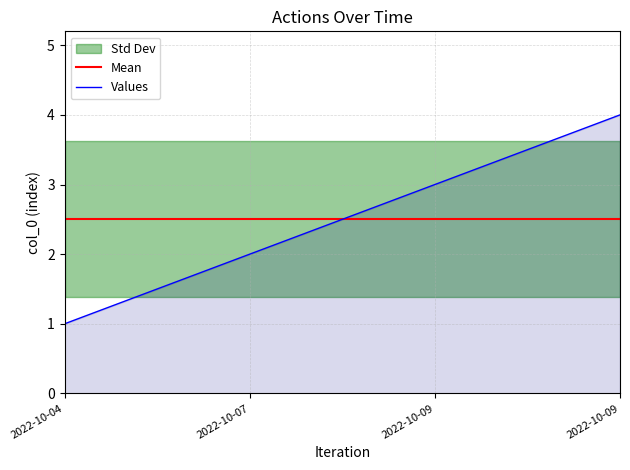

List the labels in order of value, largest first.

2022-10-09, 2022-10-09, 2022-10-07, 2022-10-04